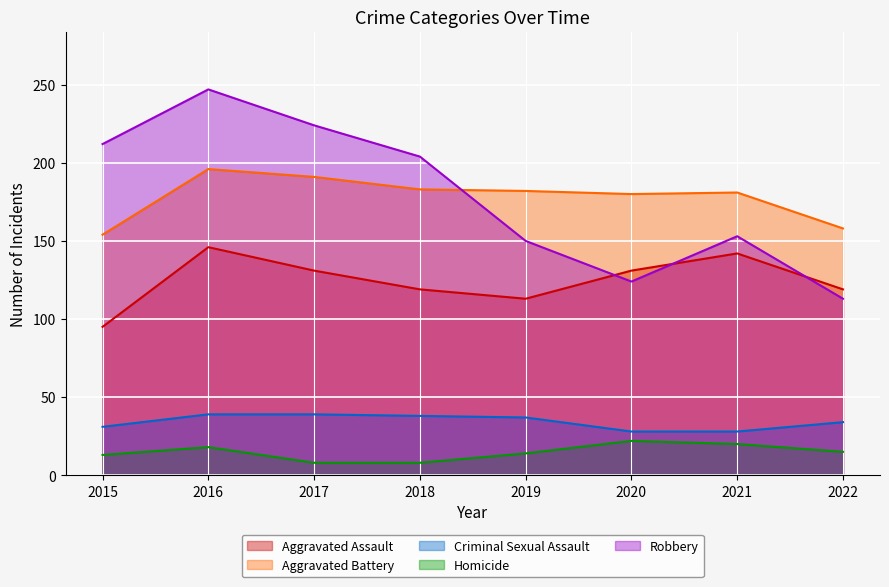

True or false: Aggravated Battery has more than 0 interior local peaks.

True